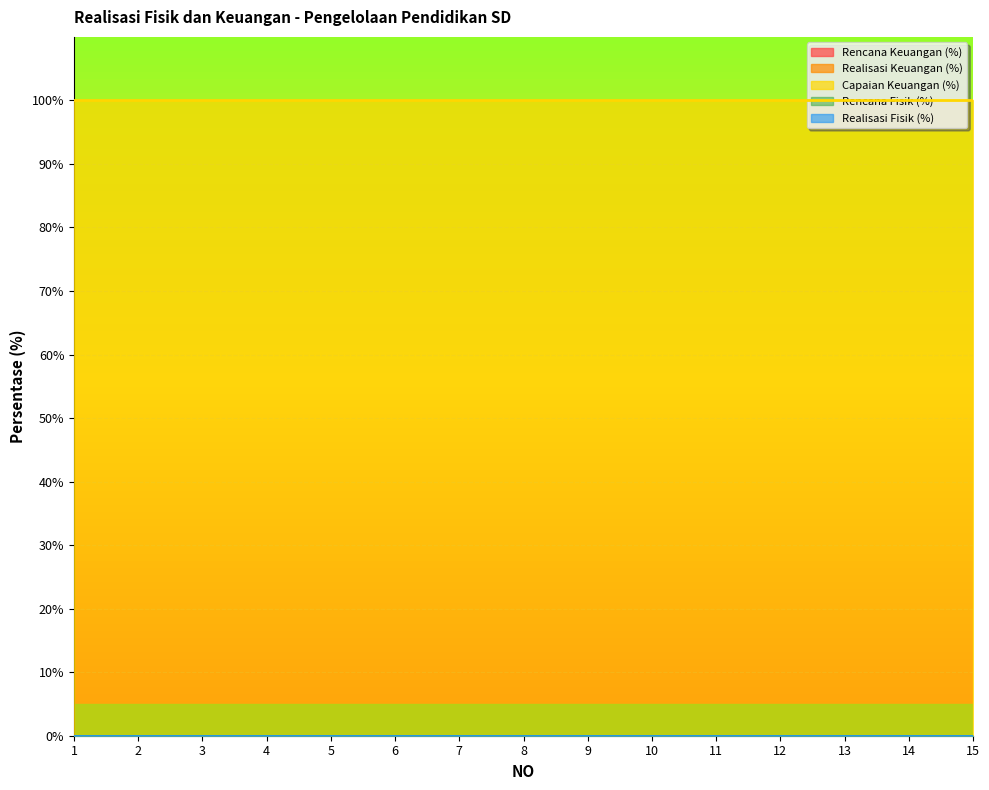

What is the spread (max minus min) of values at 11?

100